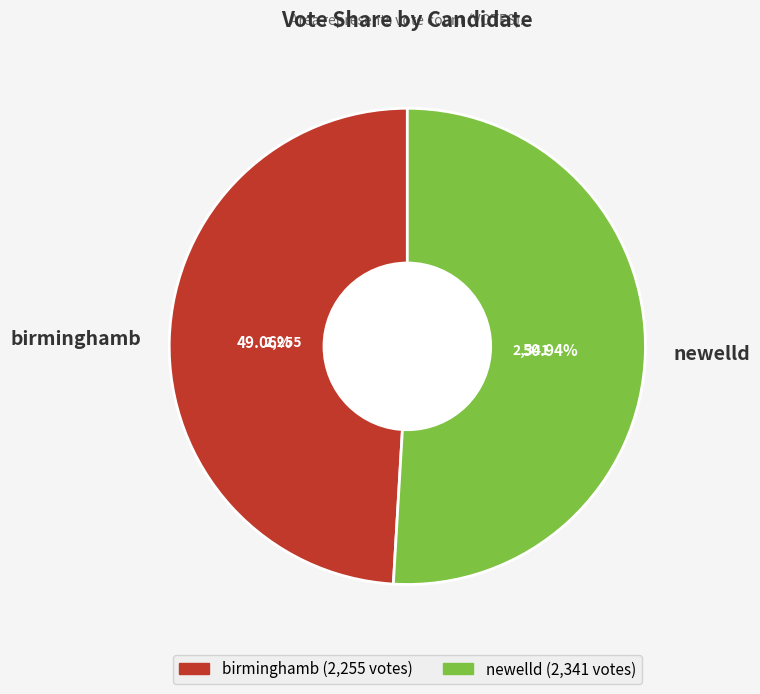

What is the majority slice?

newelld